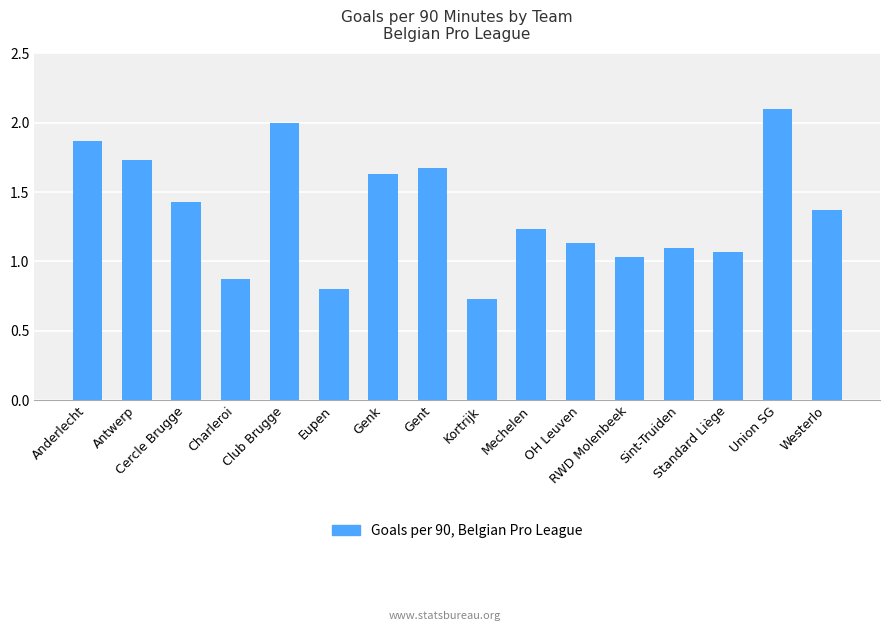

What is the sum of all values?

21.8